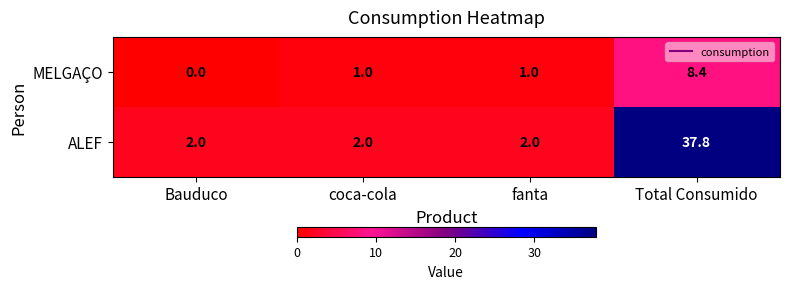

What is the greatest value displayed?

37.8